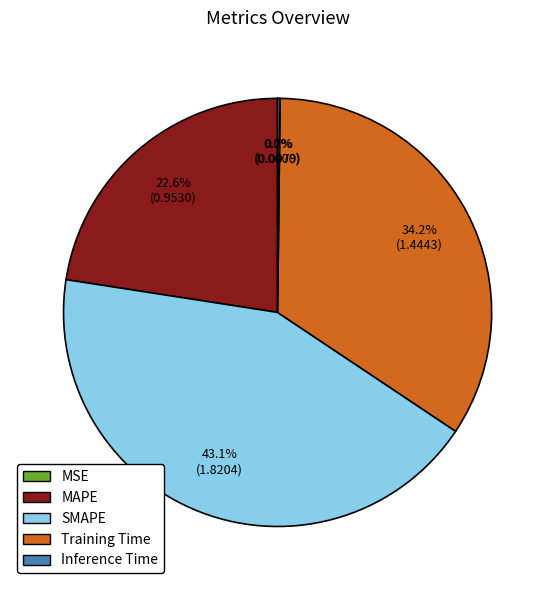

Between MAPE and Training Time, which is larger?

Training Time